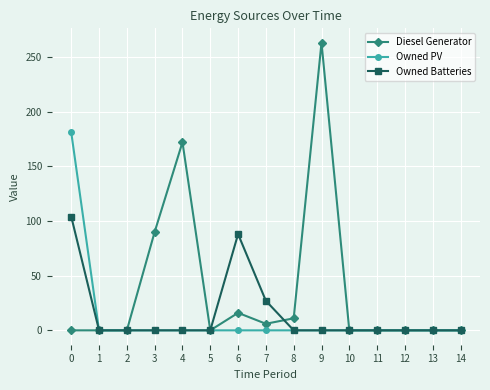

Count the number of data series in this chart.

3